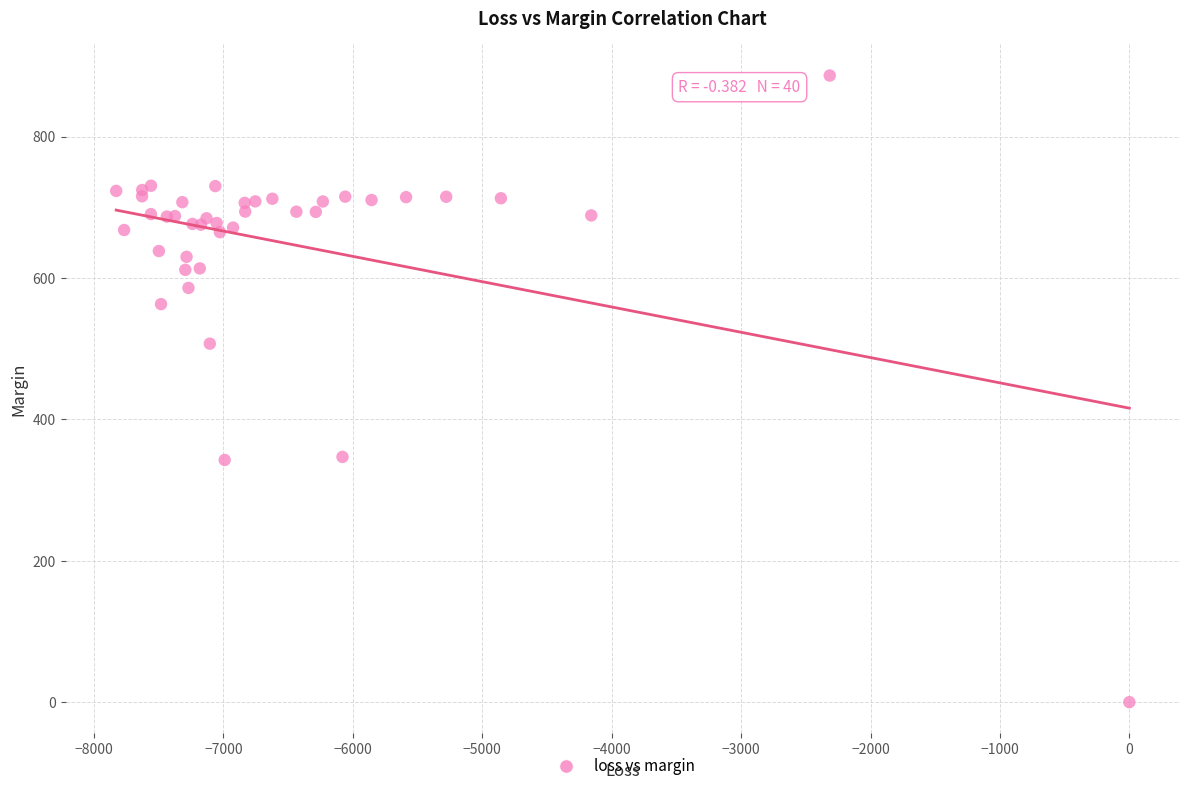

What Y value in the scatter plot is closest to 443?

507.2